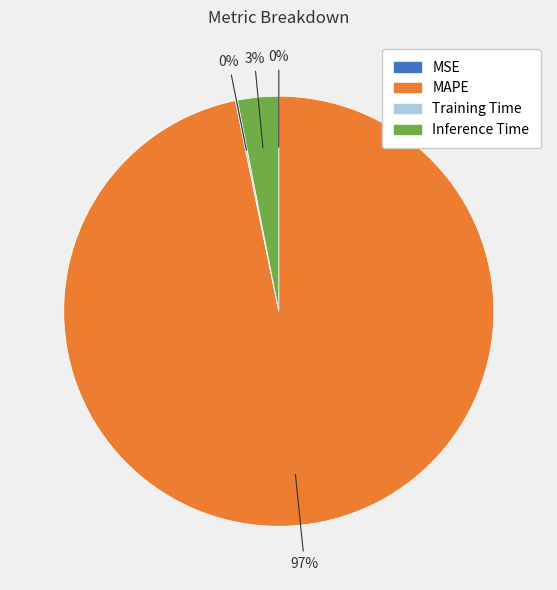

Is it true that Inference Time is 3% of the pie?

True